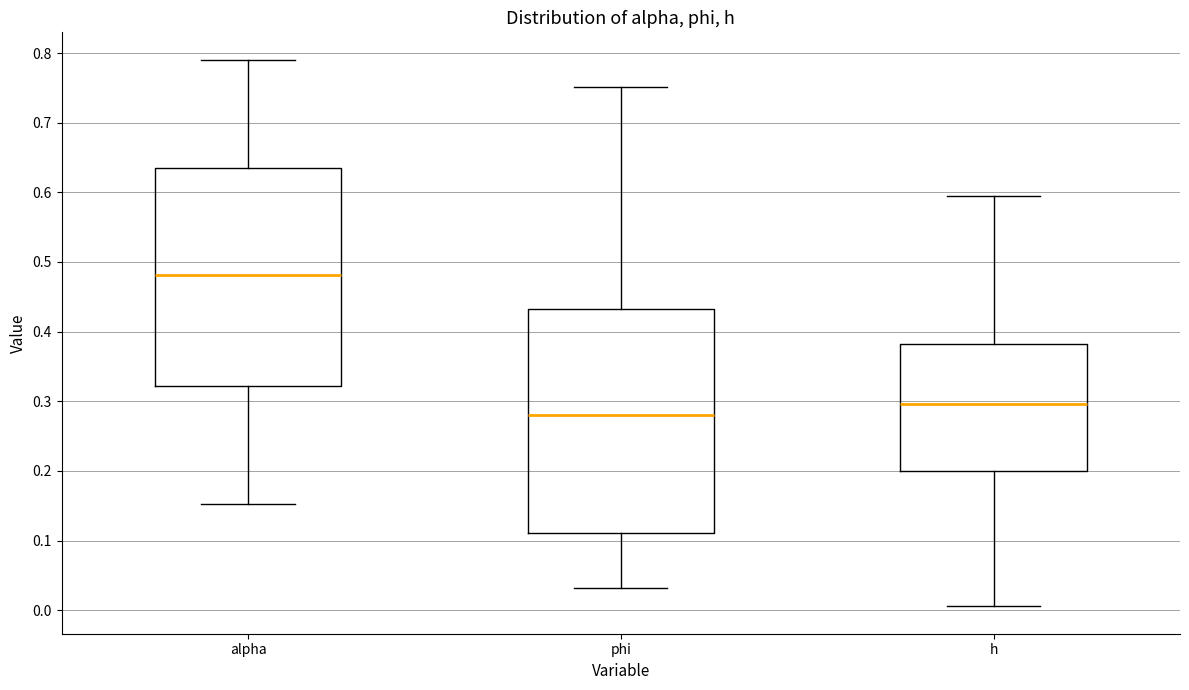

Where does the lower whisker of the box for alpha end on the y-axis? The values are not printed on the chart, so give them approximately, as read against the axis.

0.15